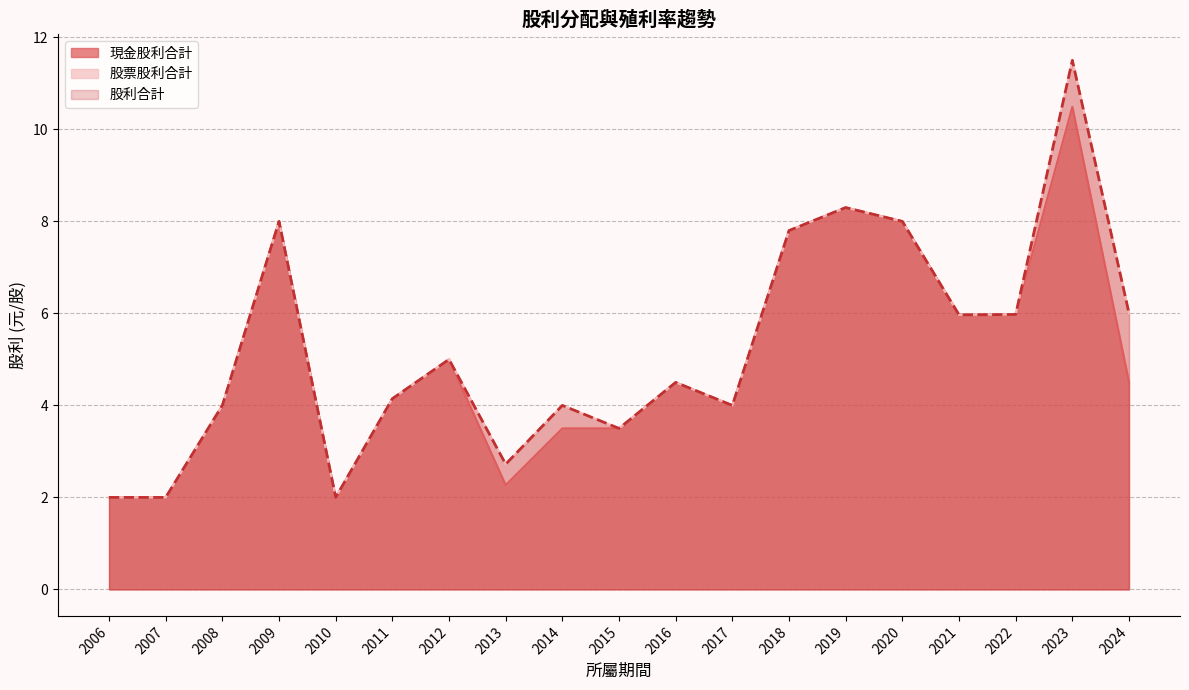

Which series changed the most between 2016 and 2017?

現金股利合計